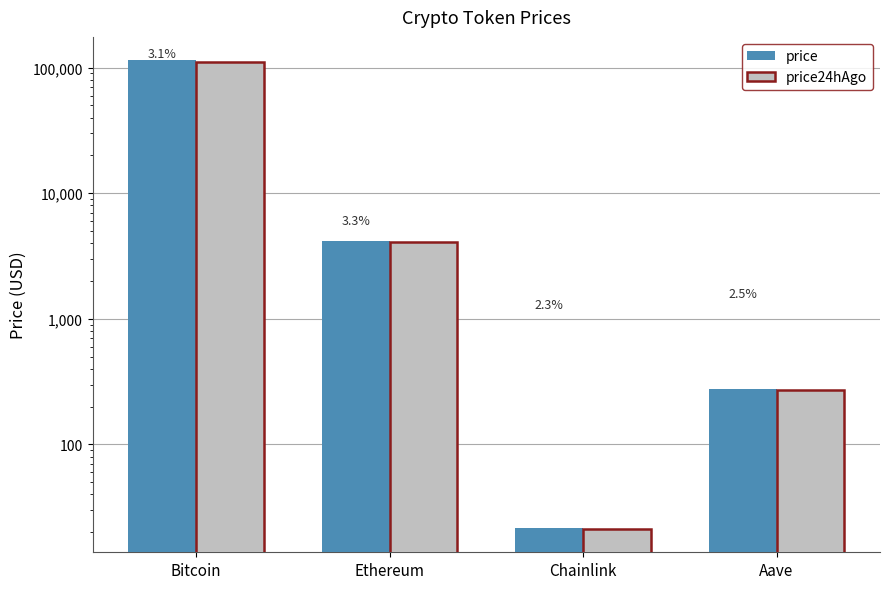

How many groups of bars are there?

4